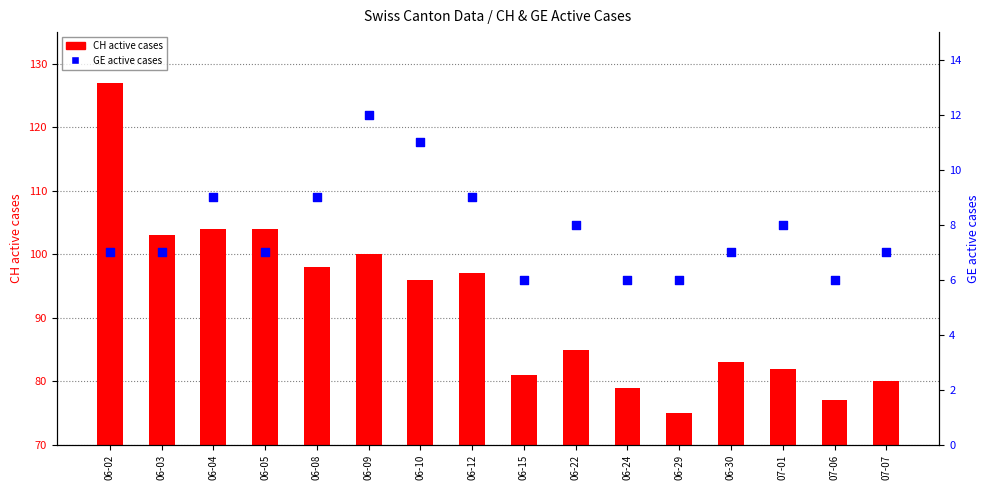

Which series contains the highest Y value?

CH (total active)